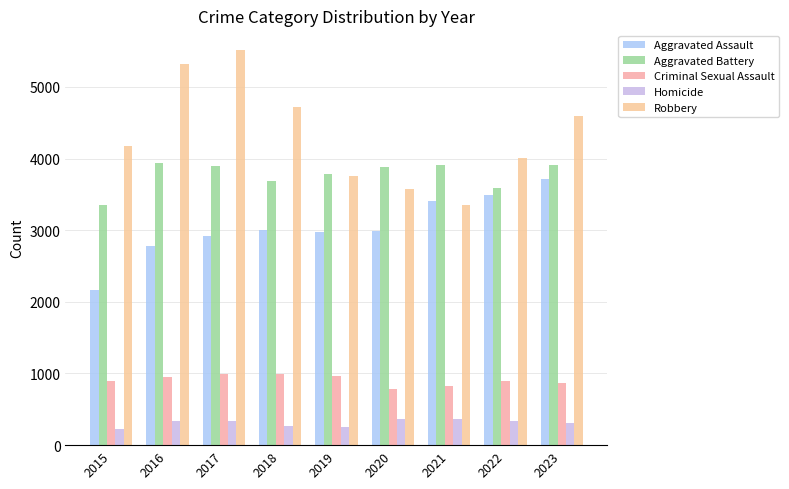

How many categories are shown in the chart?

9